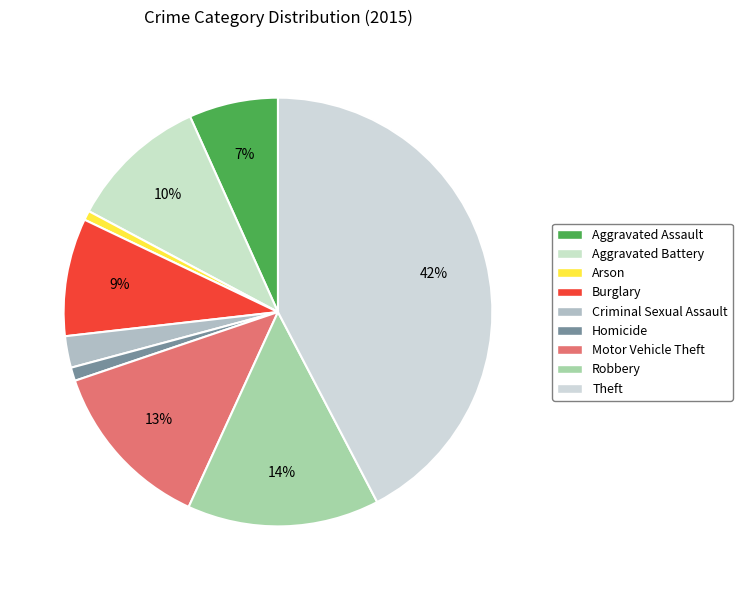

Rank the categories by value from lowest to highest.

Arson, Homicide, Criminal Sexual Assault, Aggravated Assault, Burglary, Aggravated Battery, Motor Vehicle Theft, Robbery, Theft